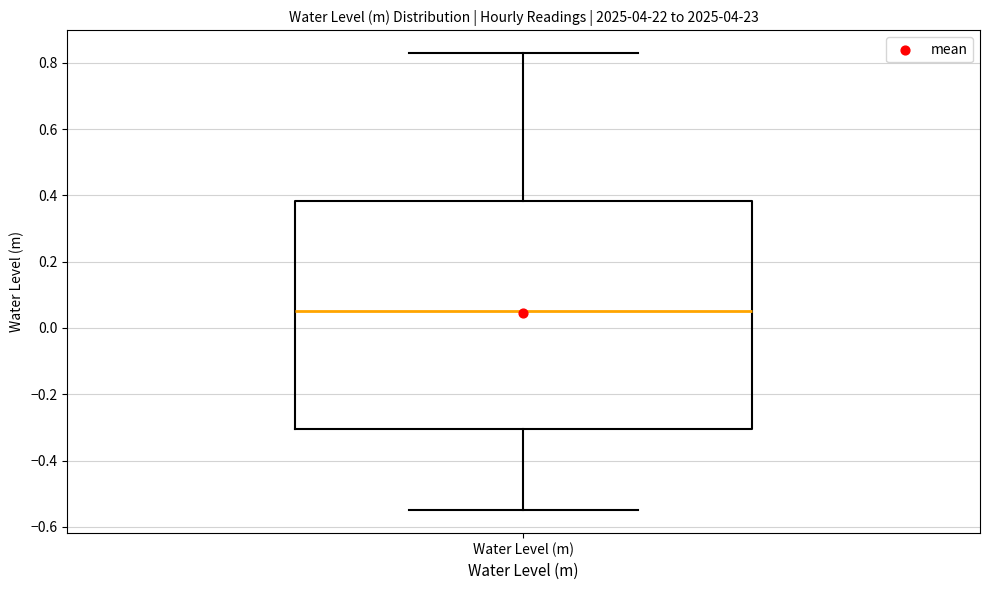

Transcribe this box plot: give where the median line is, the range the box spans, and where the two whiskers end, as read against the y-axis. The values are not printed on the chart, so give them approximately, as read against the axis.

median 0.06, box -0.30 to 0.38, whiskers -0.56 to 0.82